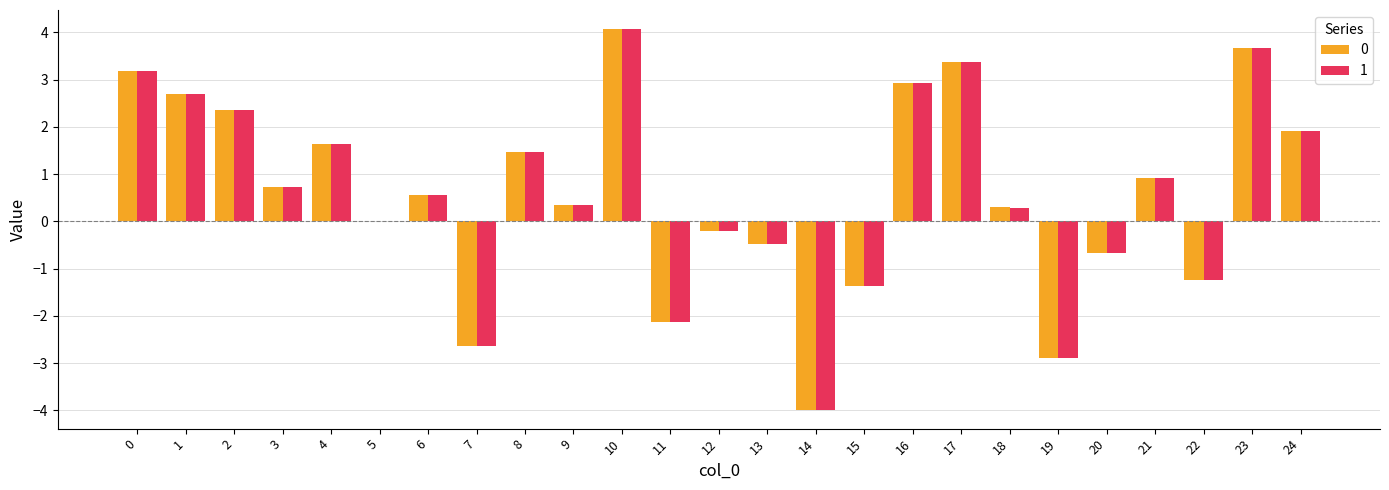

At which category is the sum across all series the highest?

10